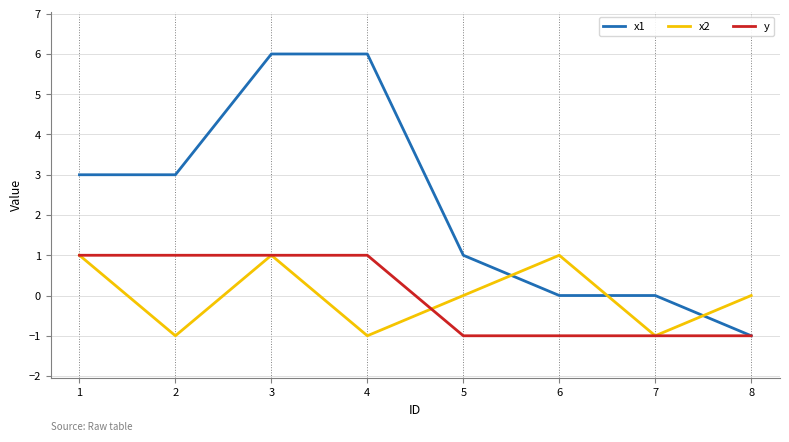

Which series has the widest spread of values?

x1